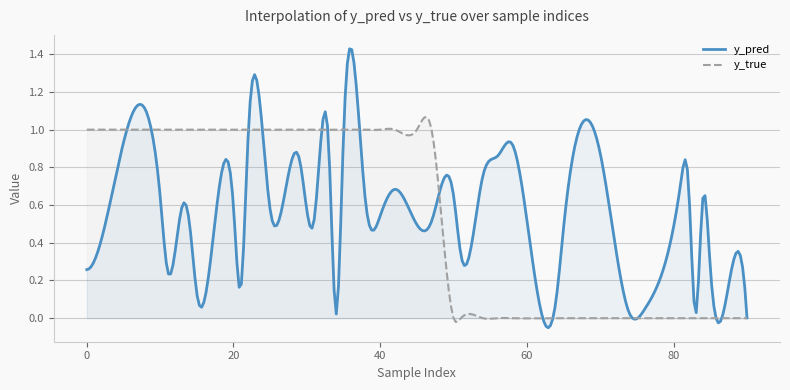

Which series changed the most between 83 and 22?

y_true